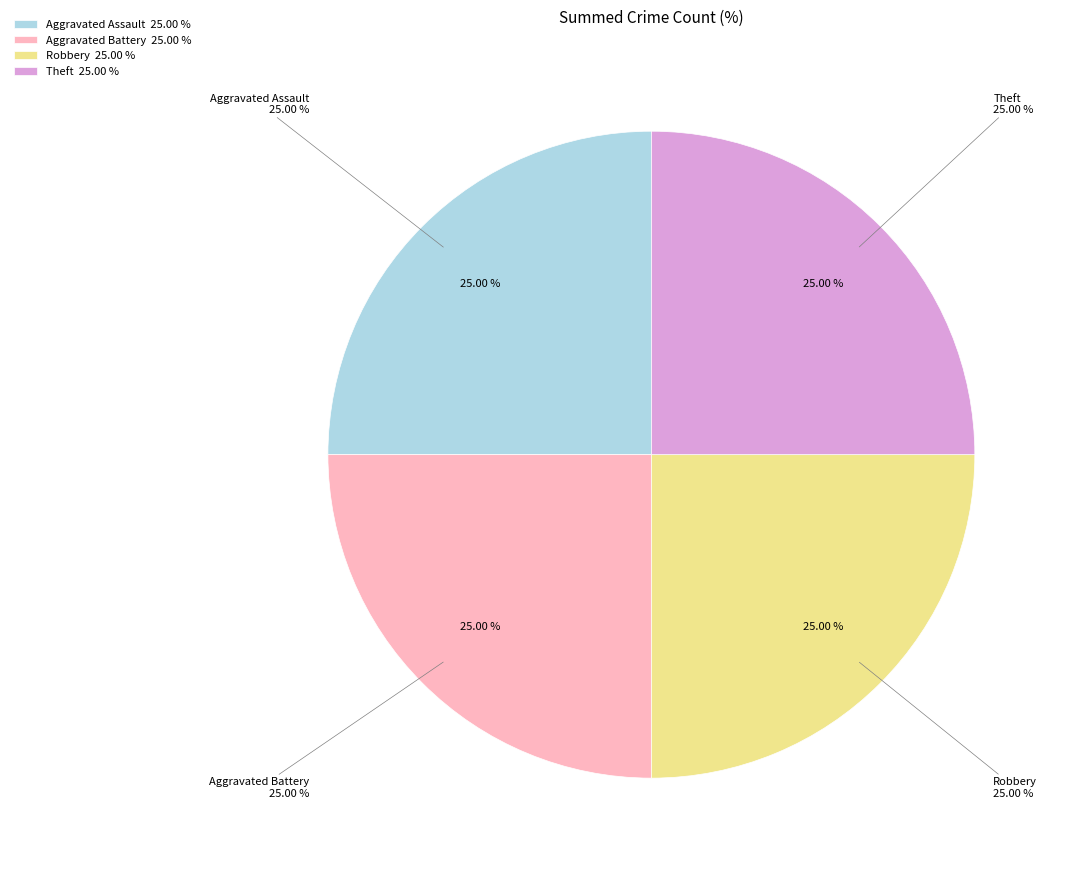

True or false: Aggravated Battery accounts for 25% of the total.

True